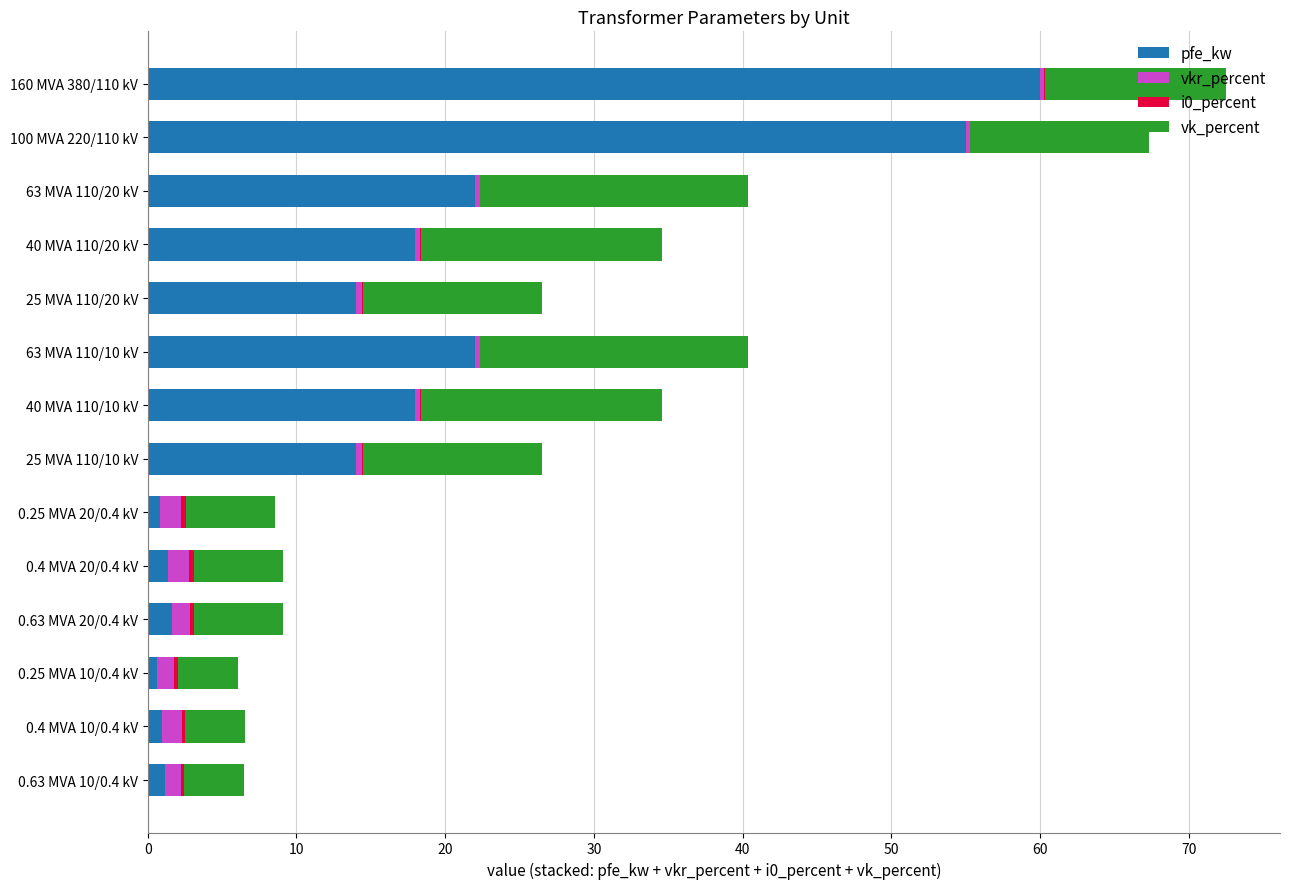

Which category has the highest value in the pfe_kw series?

160 MVA 380/110 kV